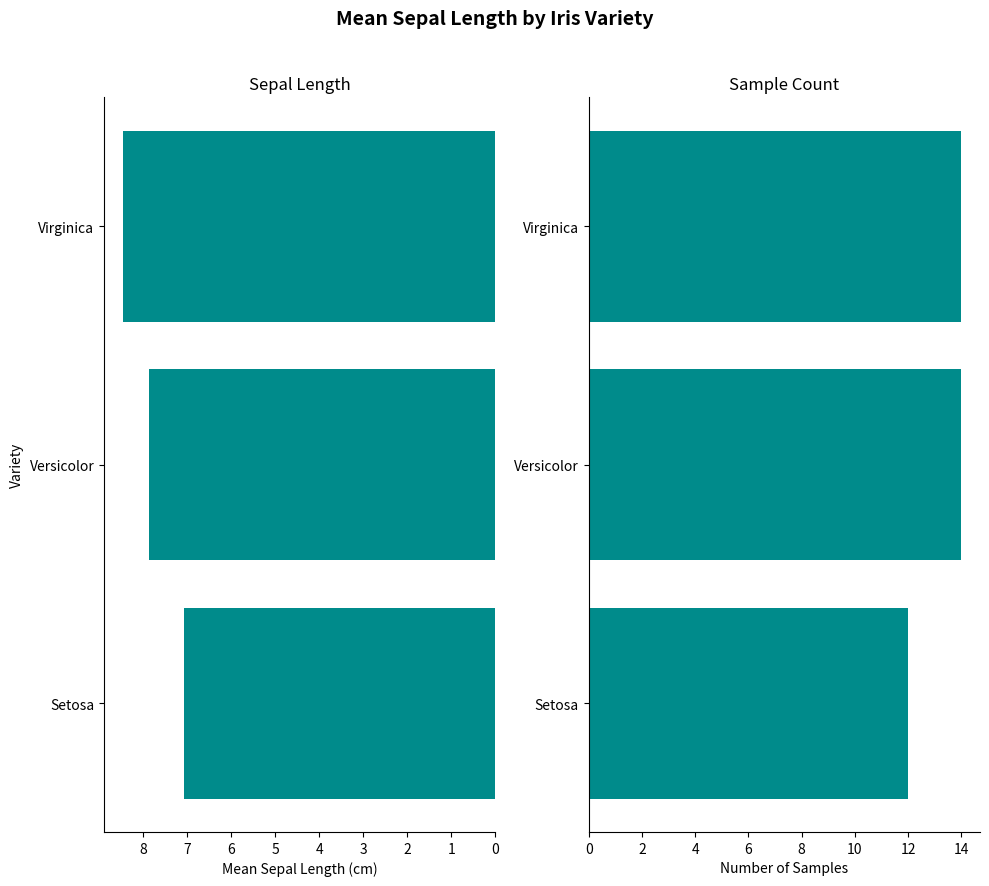

Reading left to right, list all the values displayed in this chart.

sepal.length: 0=7.1	1=7.9	2=8.5
count: 0=12.0	1=14.0	2=14.0